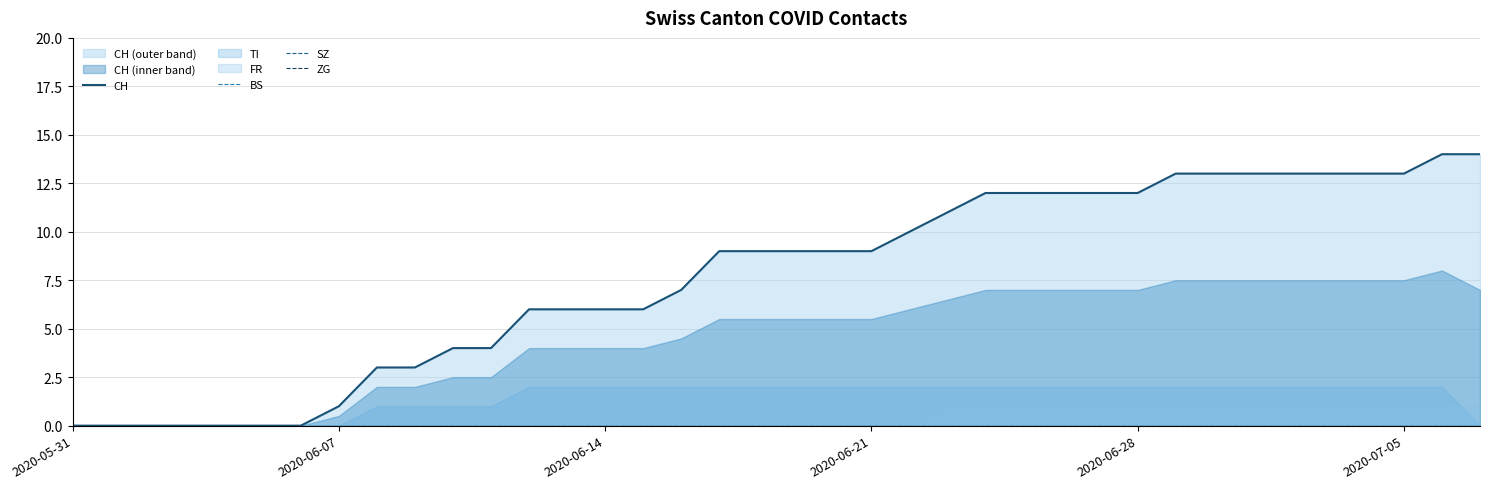

True or false: CH and BS intersect in this chart.

False